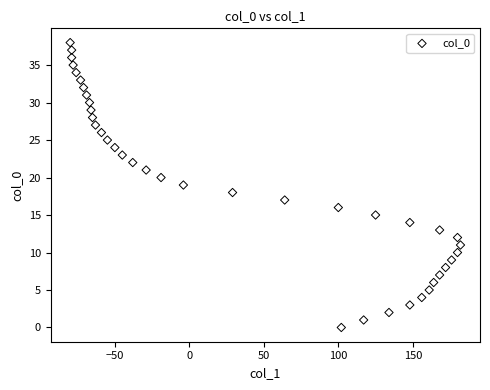

What is the range of X values (max minus min)?

262